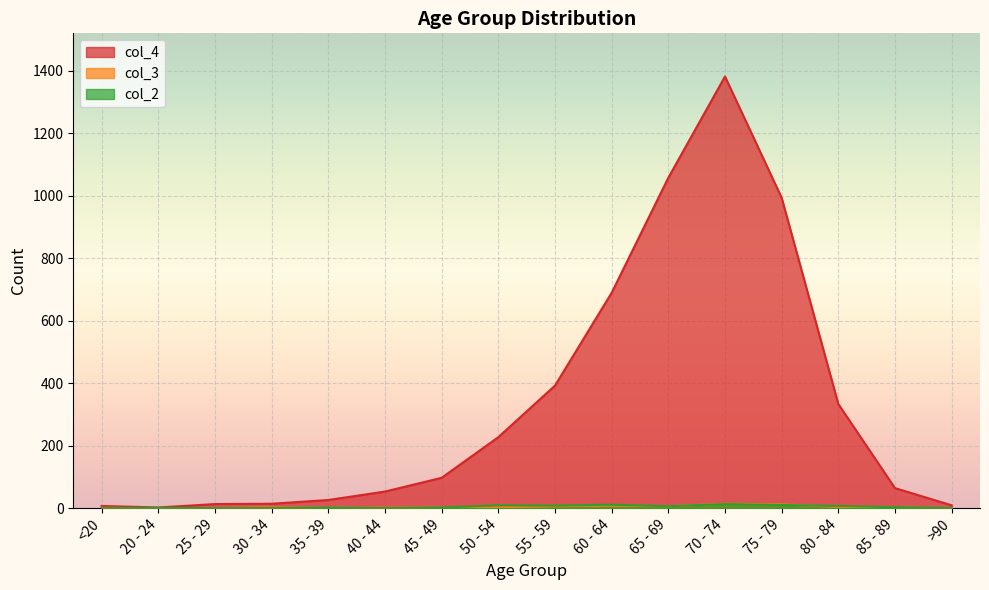

What is the total value across all series at 55 - 59?

406